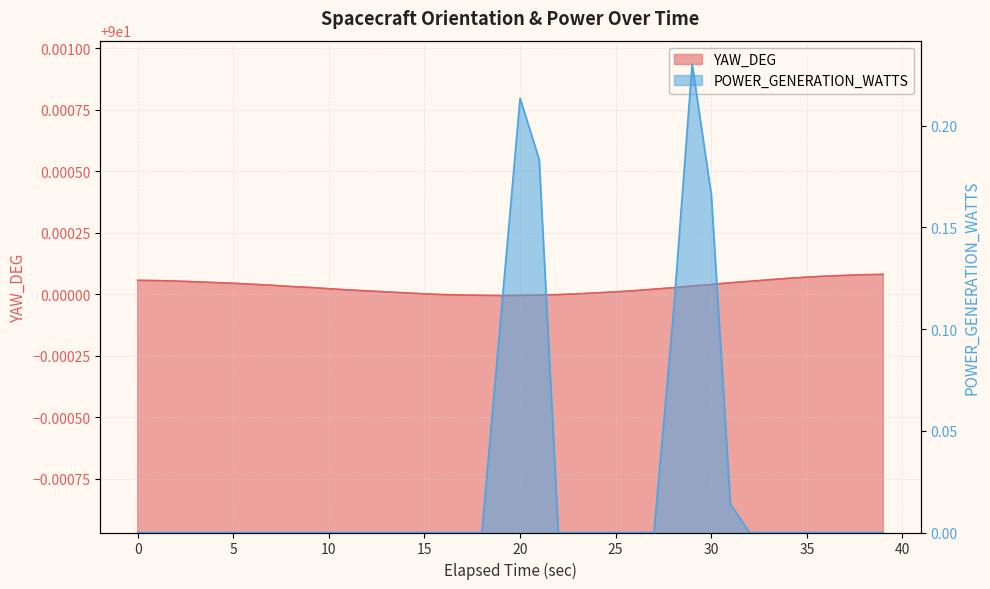

The YAW_DEG series shows 120.5 at 0. True or false?

False